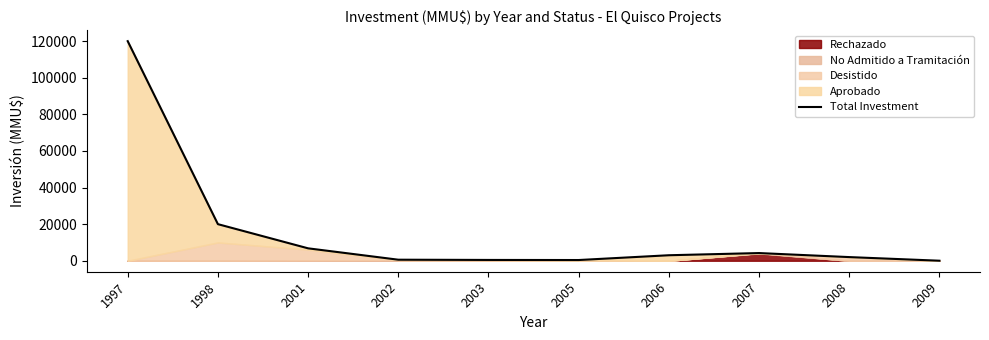

How many points are higher than both their immediate neighbors (excluding endpoints)?

1